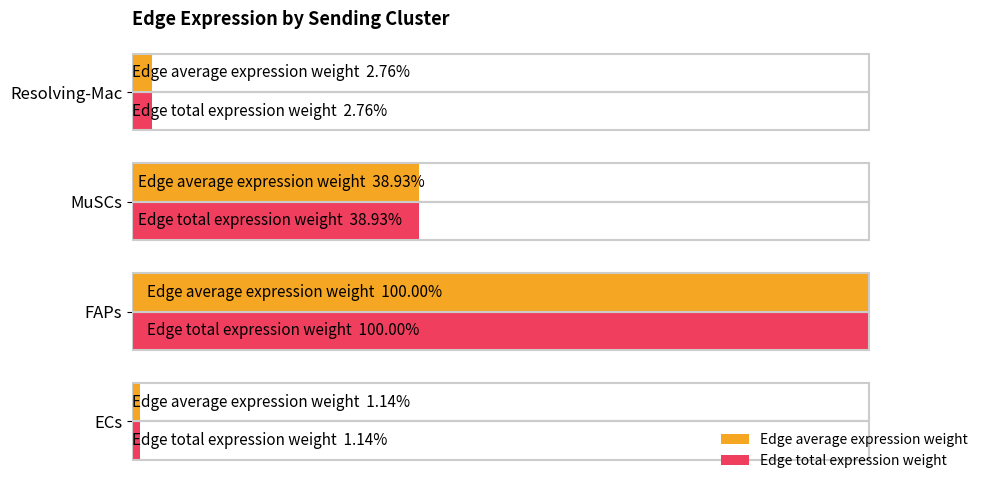

Which series has the largest range (max minus min)?

Edge average expression weight